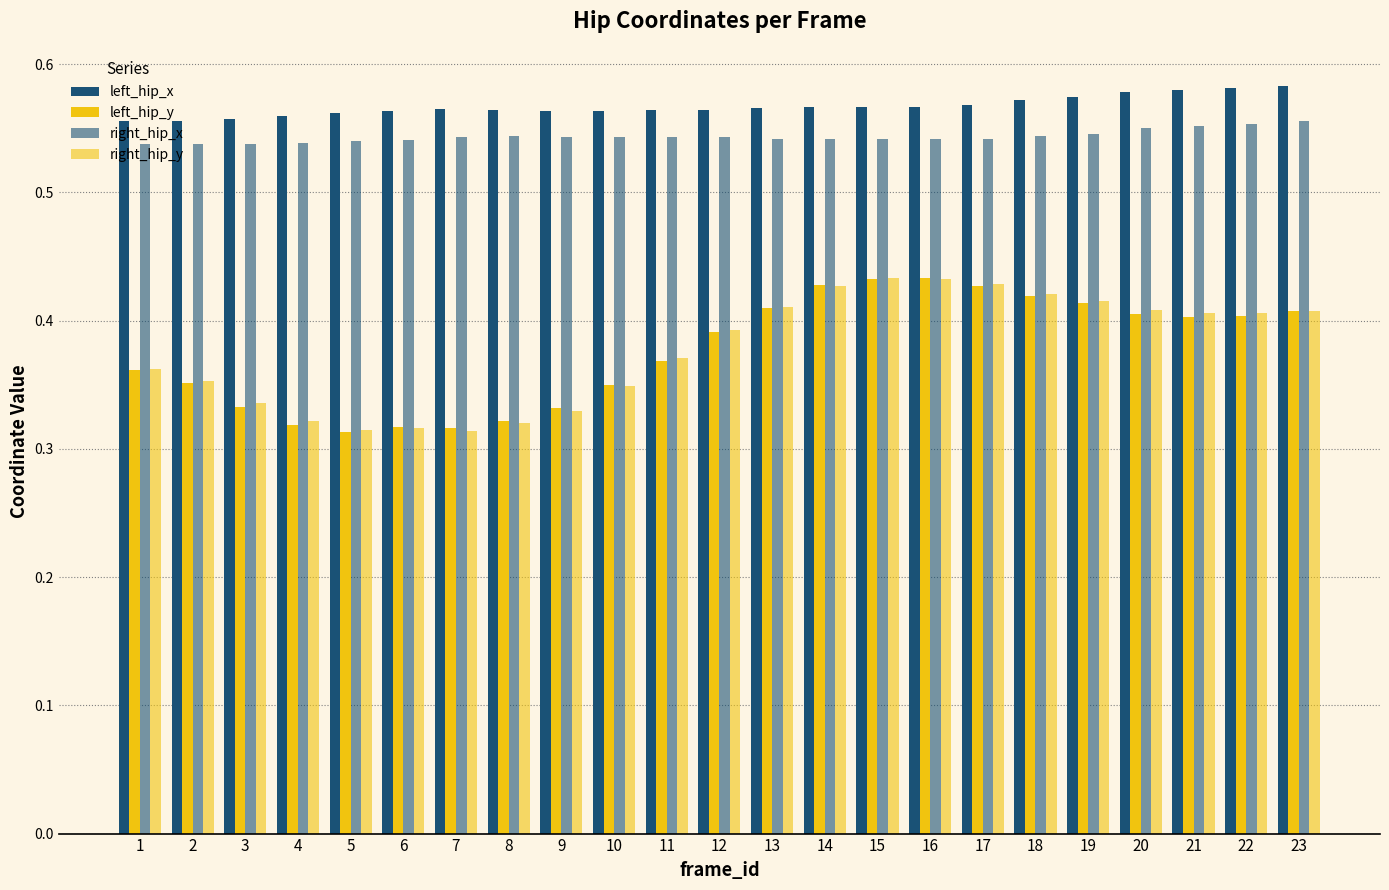

How many right_hip_x values are between 0 and 1?

23